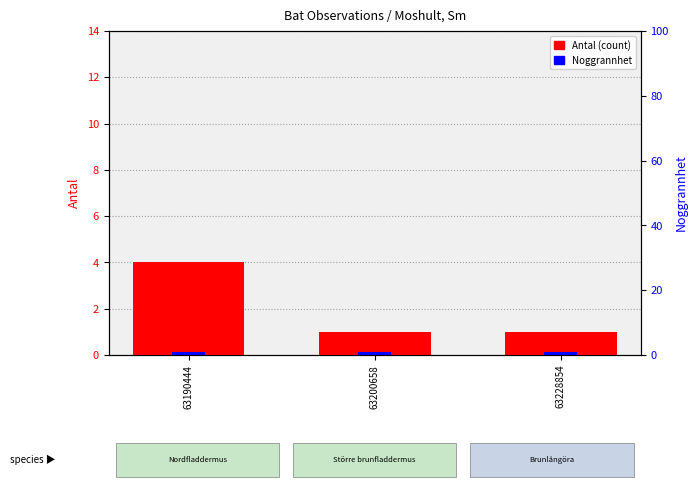

At 63200658, list the series in order from smallest to largest.

Antal (count), Noggrannhet